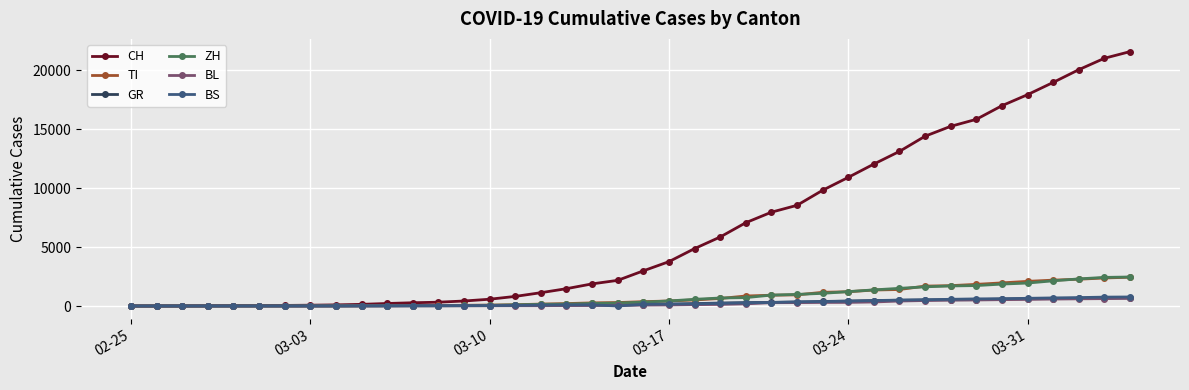

Which series has the widest spread of values?

CH